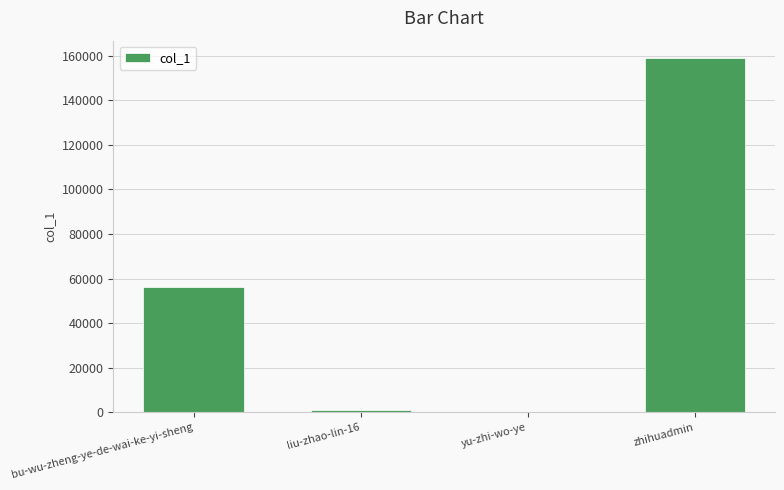

Where is the data nearest to the value 79500?

bu-wu-zheng-ye-de-wai-ke-yi-sheng